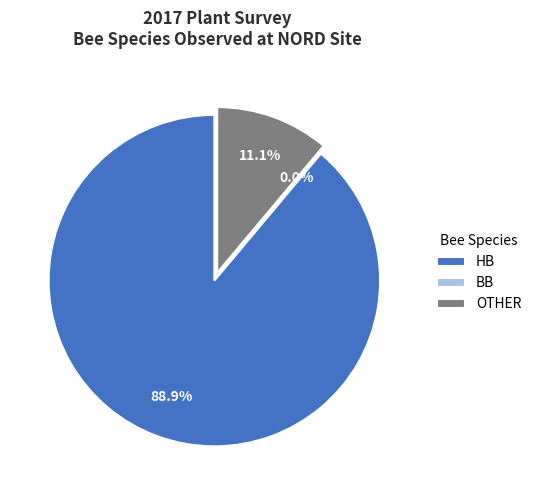

To the nearest percent, what is the combined percentage of HB and OTHER?

100%